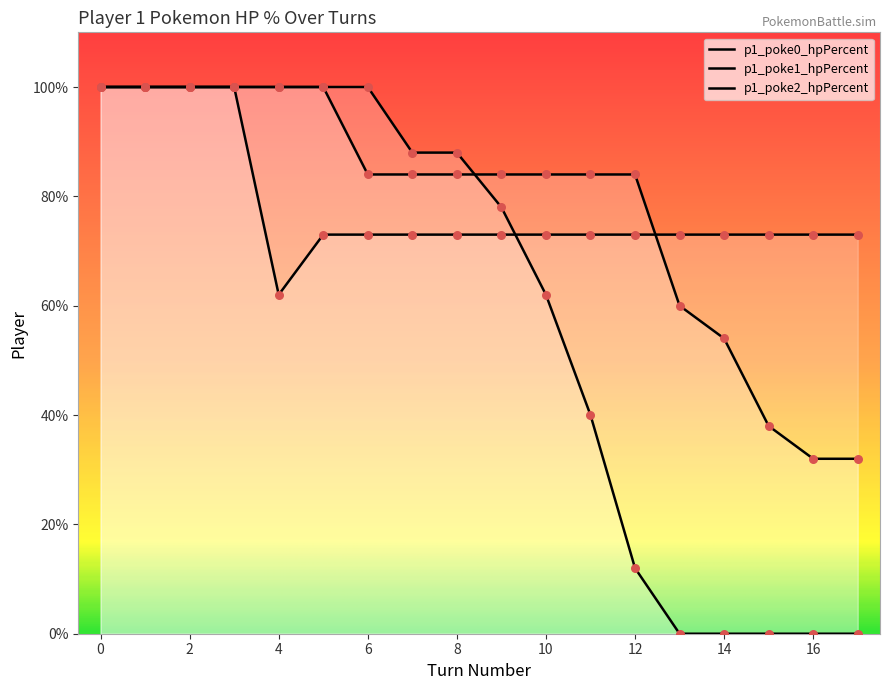

At how many categories does at least one series exceed 18?

18